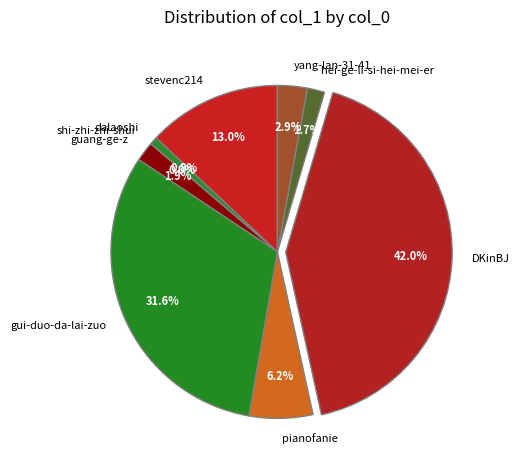

Which has a higher value, yang-lan-31-41 or DKinBJ?

DKinBJ